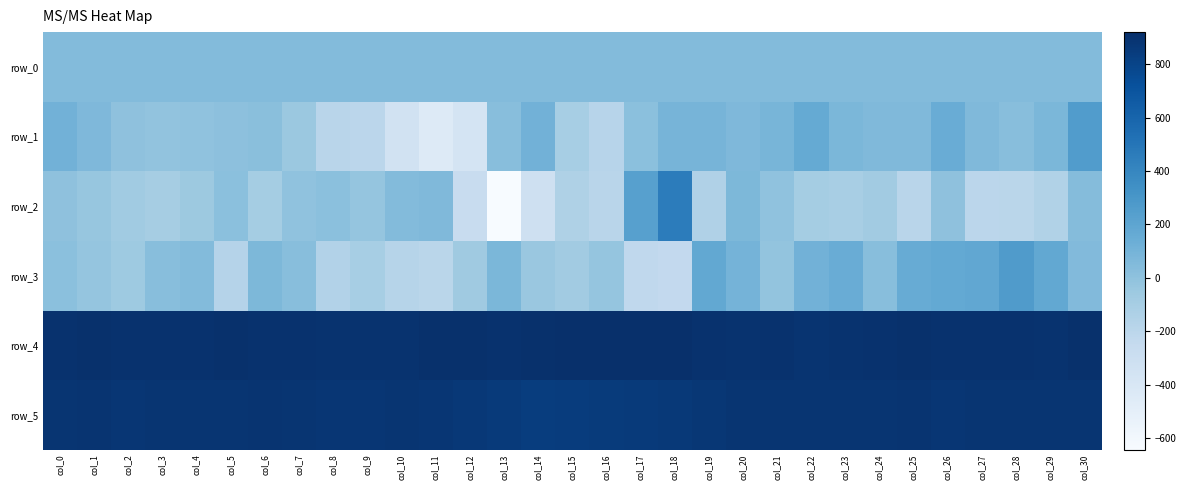

How many values in row_1 are above zero?

20